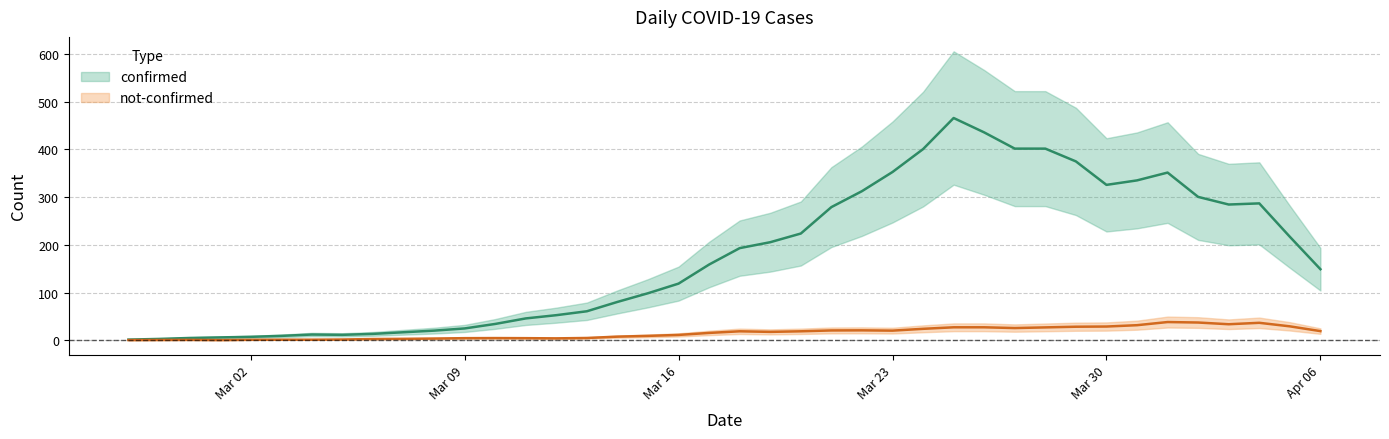

At which category does not-confirmed reach its first local valley?

2020-03-03